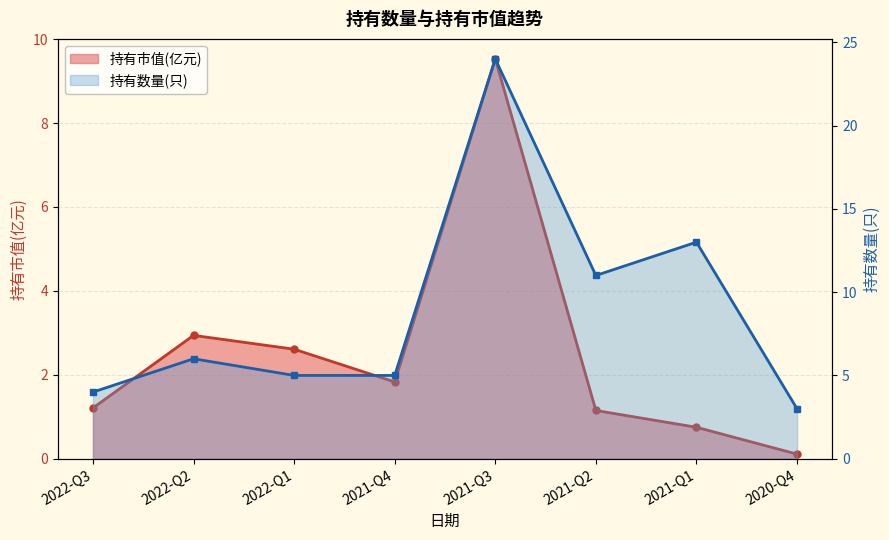

Is the value of 持有市值(亿元) at 2021-Q2 greater than the value of 持有数量(只) at 2021-Q4?

No